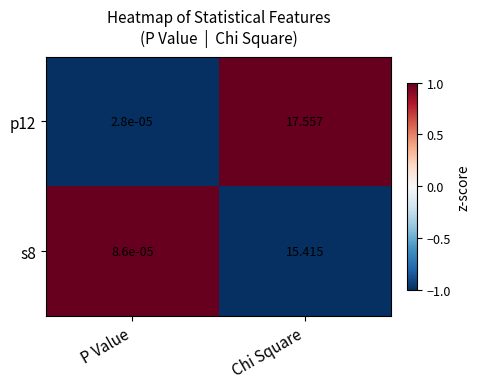

Is the value of s8 at Chi Square greater than the value of p12 at P Value?

Yes